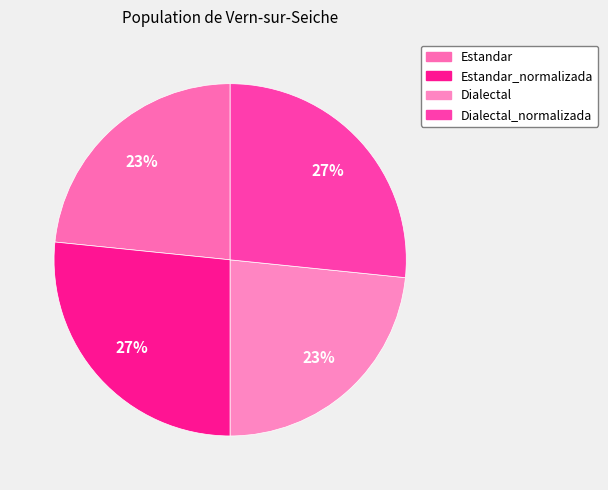

To the nearest percent, what portion does Estandar_normalizada represent?

27%